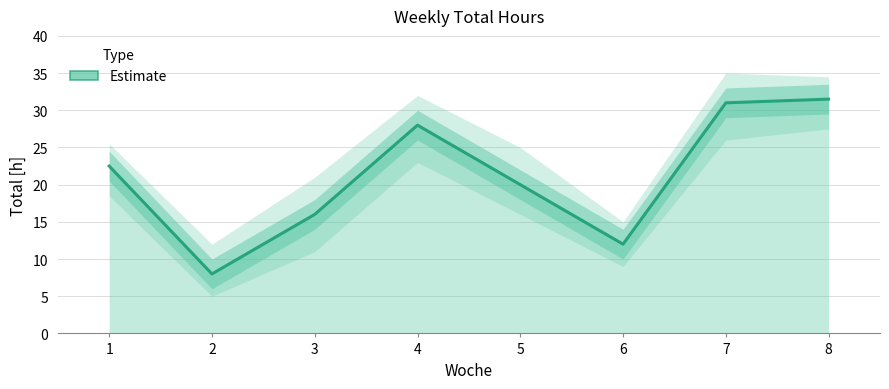

What is the average value?

21.1